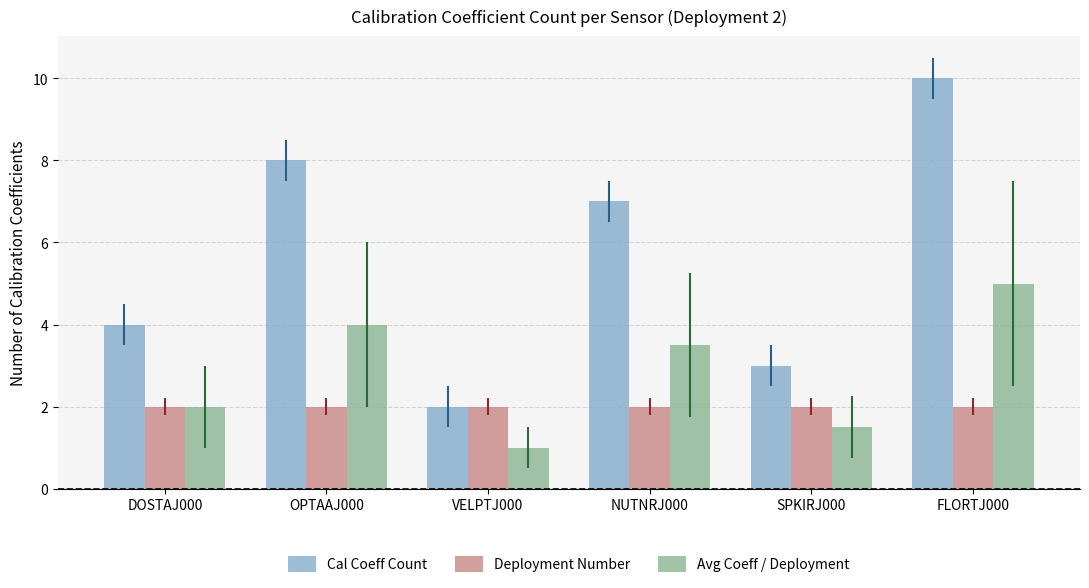

What is the average value of the Deployment Number series?

2.0